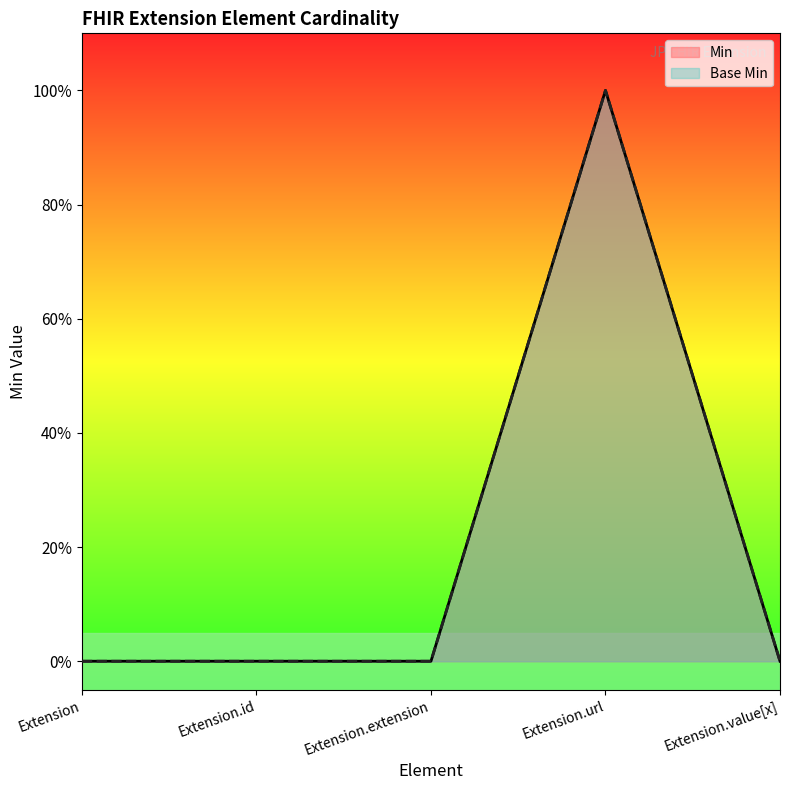

At which category is the sum across all series the highest?

Extension.url